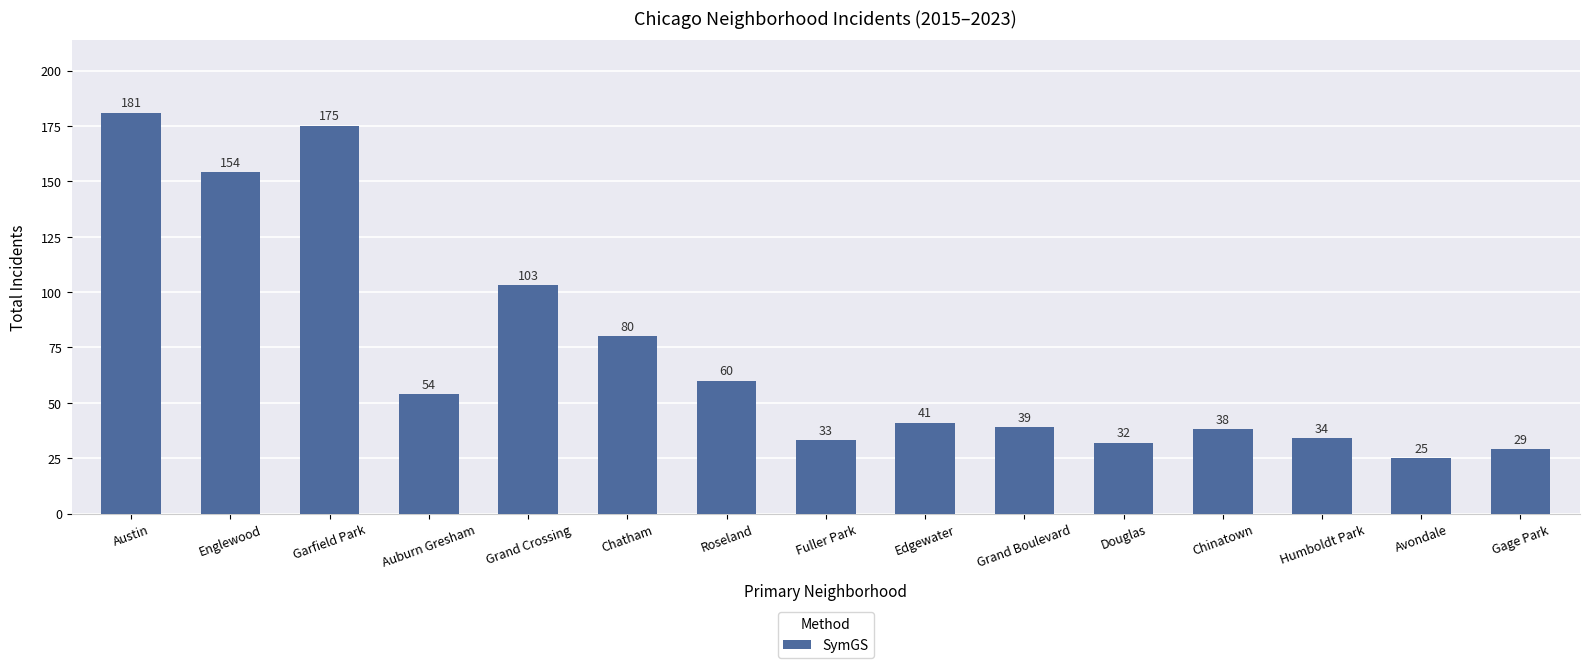

Which label corresponds to the smallest value in the chart?

Avondale